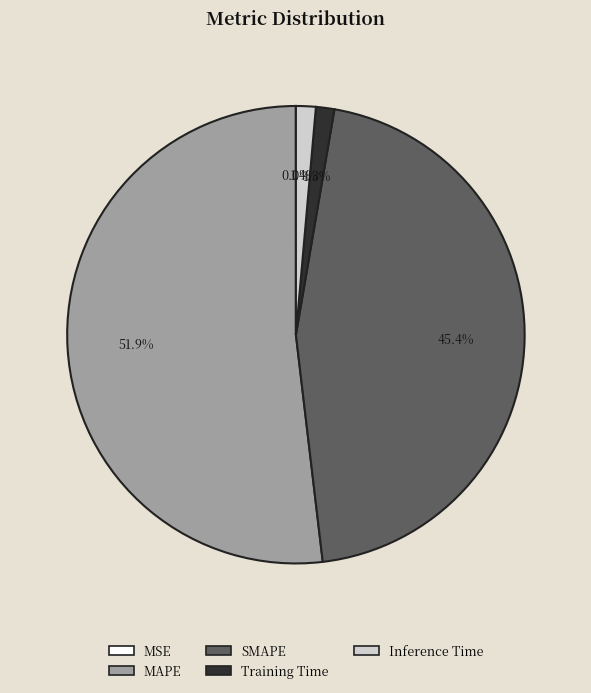

Do SMAPE and MAPE together represent more than half of the pie?

Yes